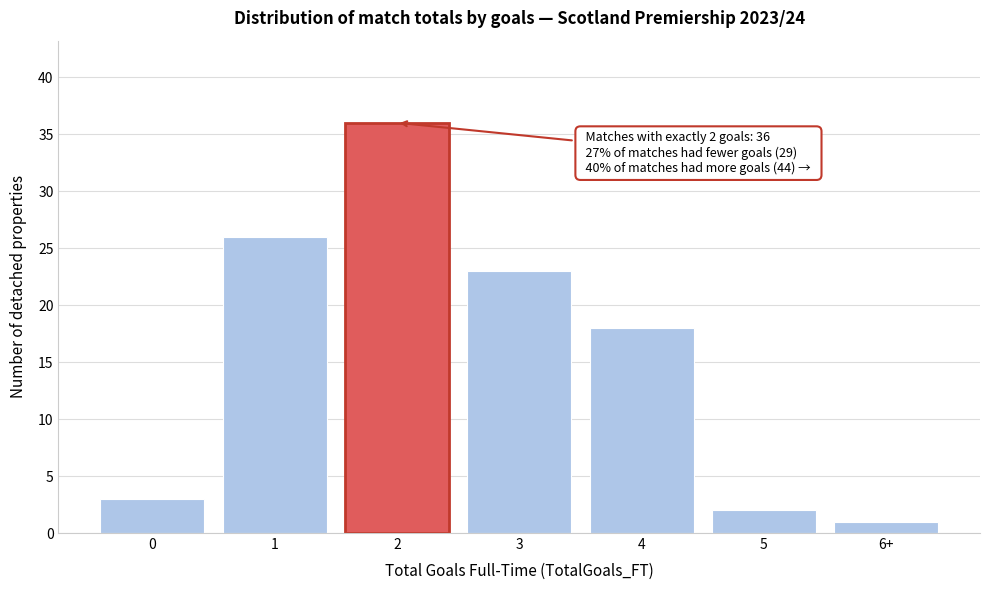

Reading left to right, transcribe all the data shown in this chart.

3	26	36	23	18	2	1